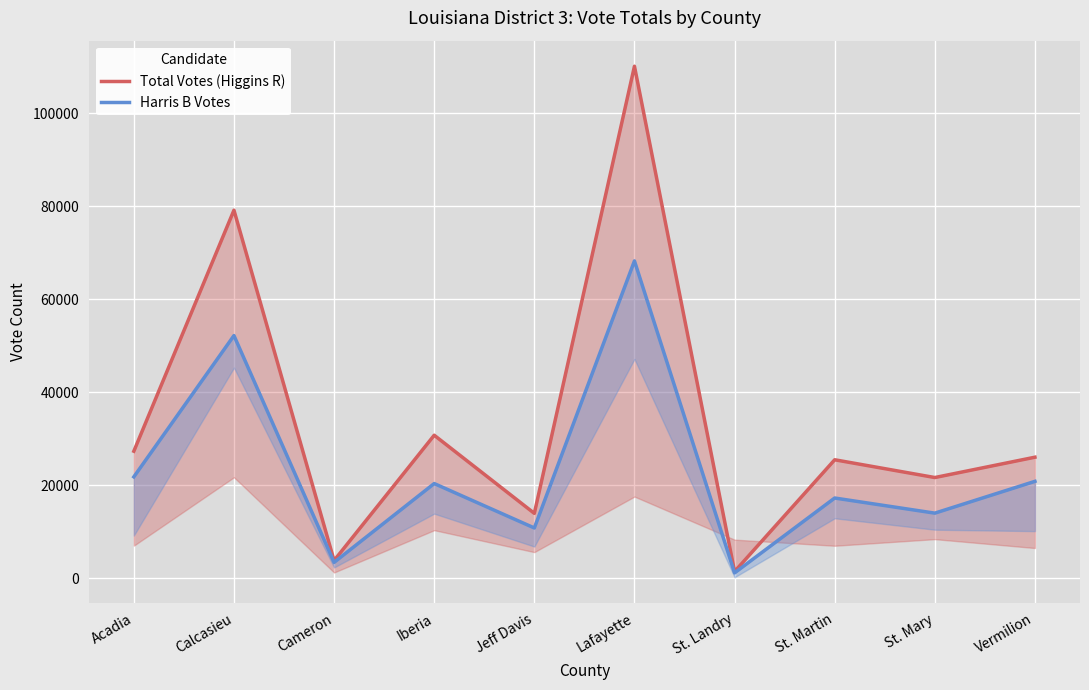

In Total Votes (Higgins R), how many points are higher than both neighbors (excluding endpoints)?

4